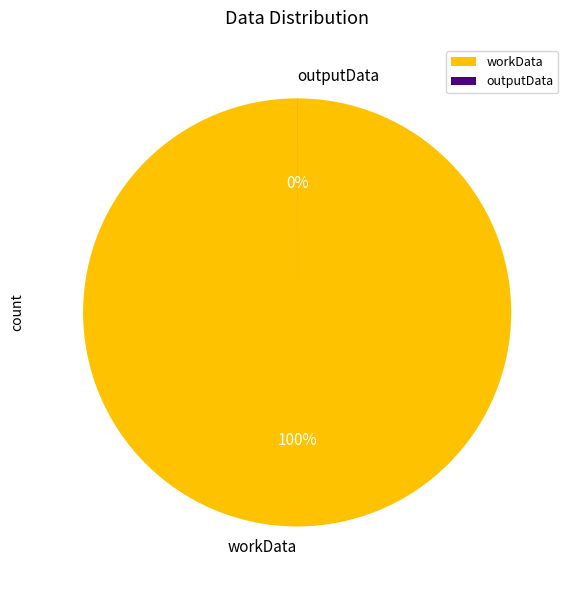

Do outputData and workData together represent more than half of the pie?

Yes